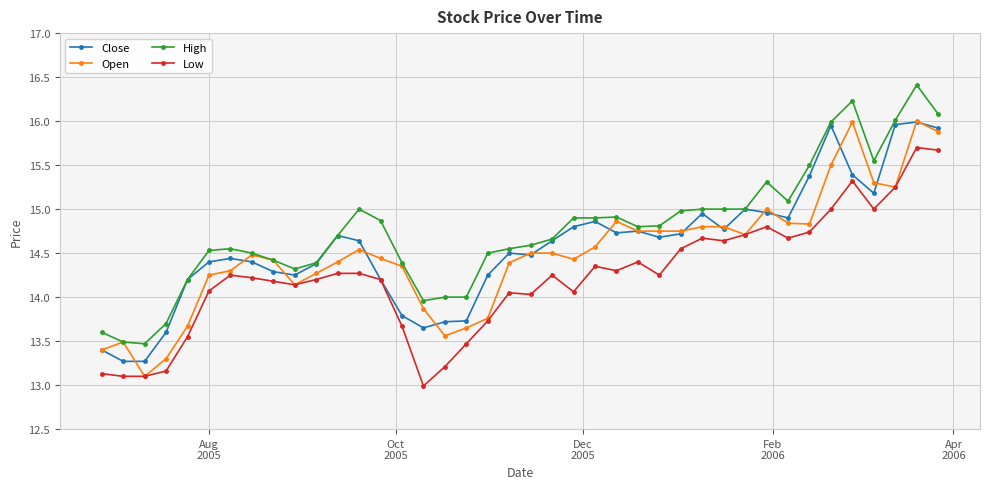

Which series has the largest total across all categories?

High